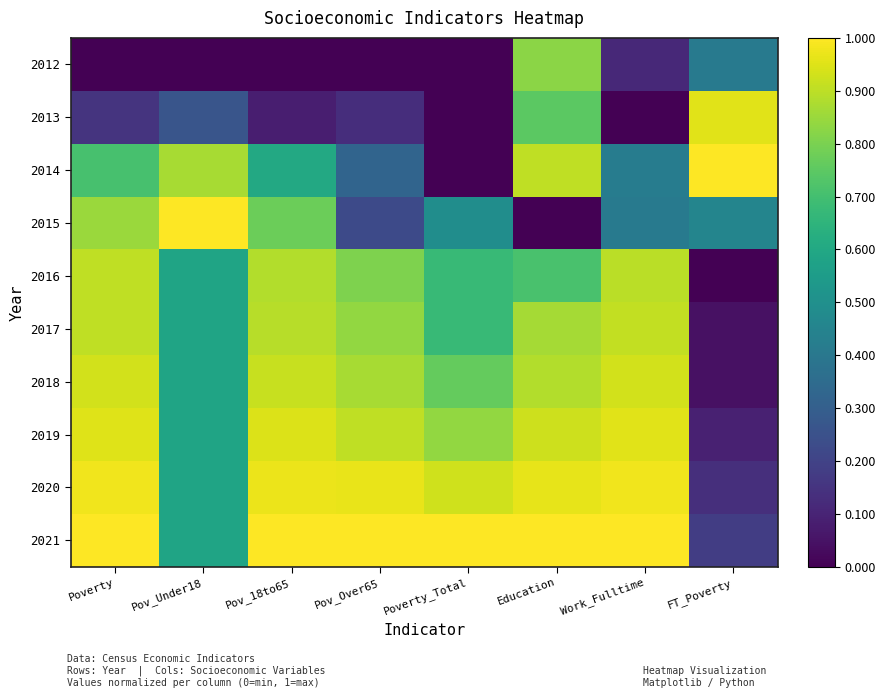

Reading left to right, list all the values displayed in this chart.

2012: Poverty=0.0	Pov_Under18=0.0	Pov_18to65=0.0	Pov_Over65=0.0	Poverty_Total=0.0	Education=0.8	Work_Fulltime=0.1	FT_Poverty=0.4
2013: Poverty=0.1	Pov_Under18=0.3	Pov_18to65=0.1	Pov_Over65=0.1	Poverty_Total=0.0	Education=0.7	Work_Fulltime=0.0	FT_Poverty=1.0
2014: Poverty=0.7	Pov_Under18=0.9	Pov_18to65=0.6	Pov_Over65=0.3	Poverty_Total=0.0	Education=0.9	Work_Fulltime=0.4	FT_Poverty=1.0
2015: Poverty=0.9	Pov_Under18=1.0	Pov_18to65=0.8	Pov_Over65=0.2	Poverty_Total=0.5	Education=0.0	Work_Fulltime=0.4	FT_Poverty=0.5
2016: Poverty=0.9	Pov_Under18=0.6	Pov_18to65=0.9	Pov_Over65=0.8	Poverty_Total=0.7	Education=0.7	Work_Fulltime=0.9	FT_Poverty=0.0
2017: Poverty=0.9	Pov_Under18=0.6	Pov_18to65=0.9	Pov_Over65=0.8	Poverty_Total=0.7	Education=0.9	Work_Fulltime=0.9	FT_Poverty=0.0
2018: Poverty=0.9	Pov_Under18=0.6	Pov_18to65=0.9	Pov_Over65=0.9	Poverty_Total=0.8	Education=0.9	Work_Fulltime=0.9	FT_Poverty=0.0
2019: Poverty=1.0	Pov_Under18=0.6	Pov_18to65=0.9	Pov_Over65=0.9	Poverty_Total=0.8	Education=0.9	Work_Fulltime=1.0	FT_Poverty=0.1
2020: Poverty=1.0	Pov_Under18=0.6	Pov_18to65=1.0	Pov_Over65=1.0	Poverty_Total=0.9	Education=1.0	Work_Fulltime=1.0	FT_Poverty=0.1
2021: Poverty=1.0	Pov_Under18=0.6	Pov_18to65=1.0	Pov_Over65=1.0	Poverty_Total=1.0	Education=1.0	Work_Fulltime=1.0	FT_Poverty=0.2